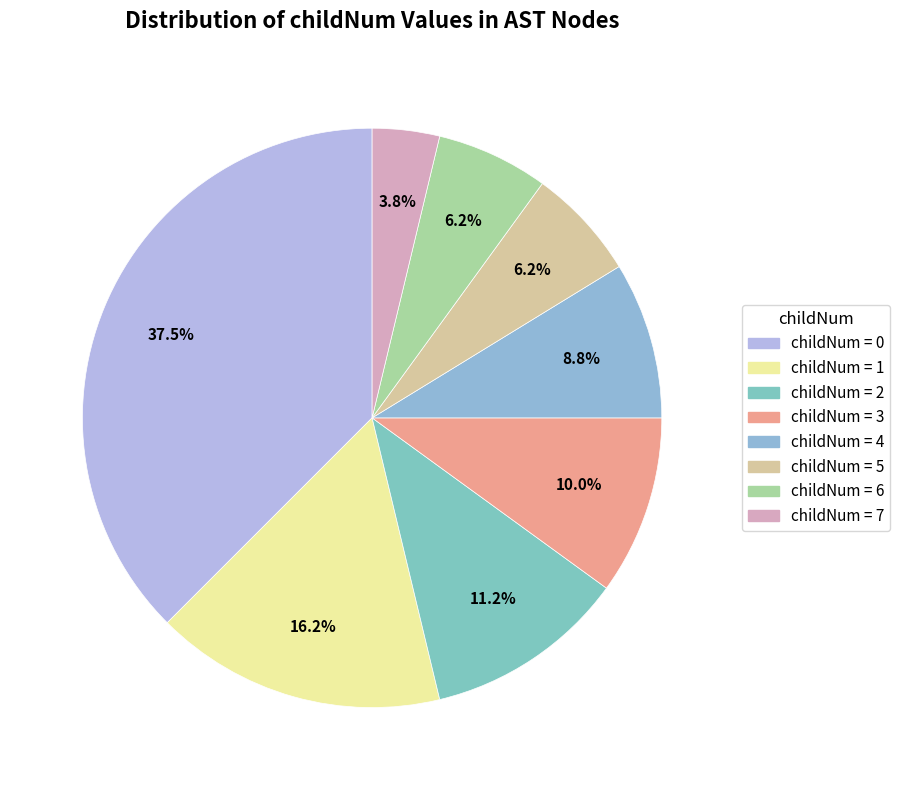

Count the number of slices in the pie.

8